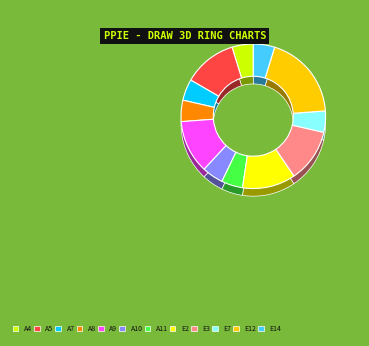

What is the change in value from A8 to E12?

+6